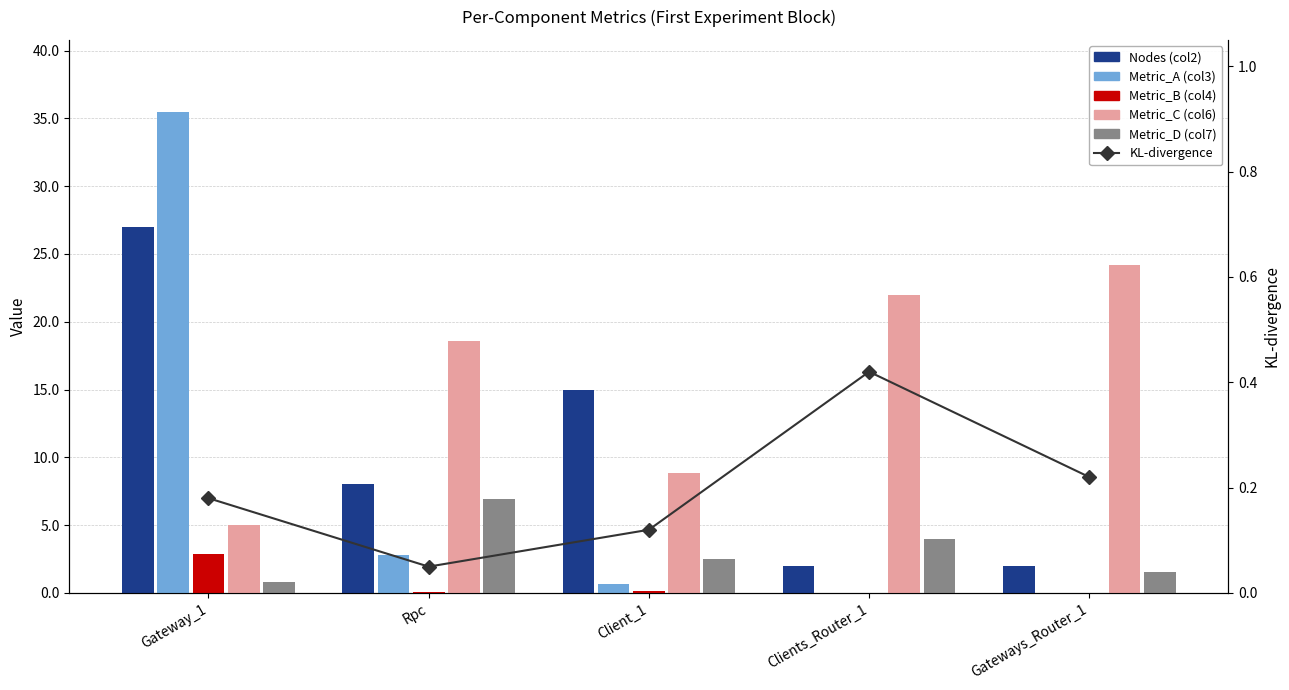

Which series has the widest spread of values?

Metric_A (col3)